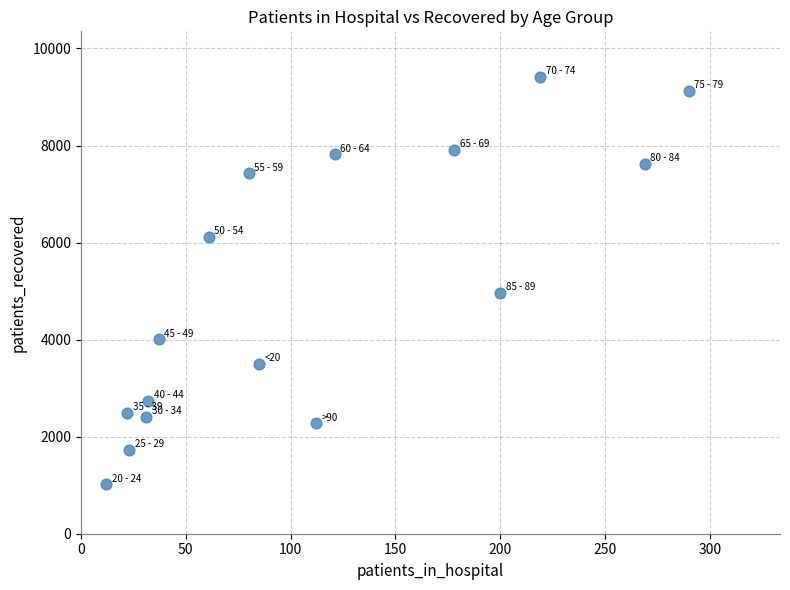

What is the range of X values (max minus min)?

278